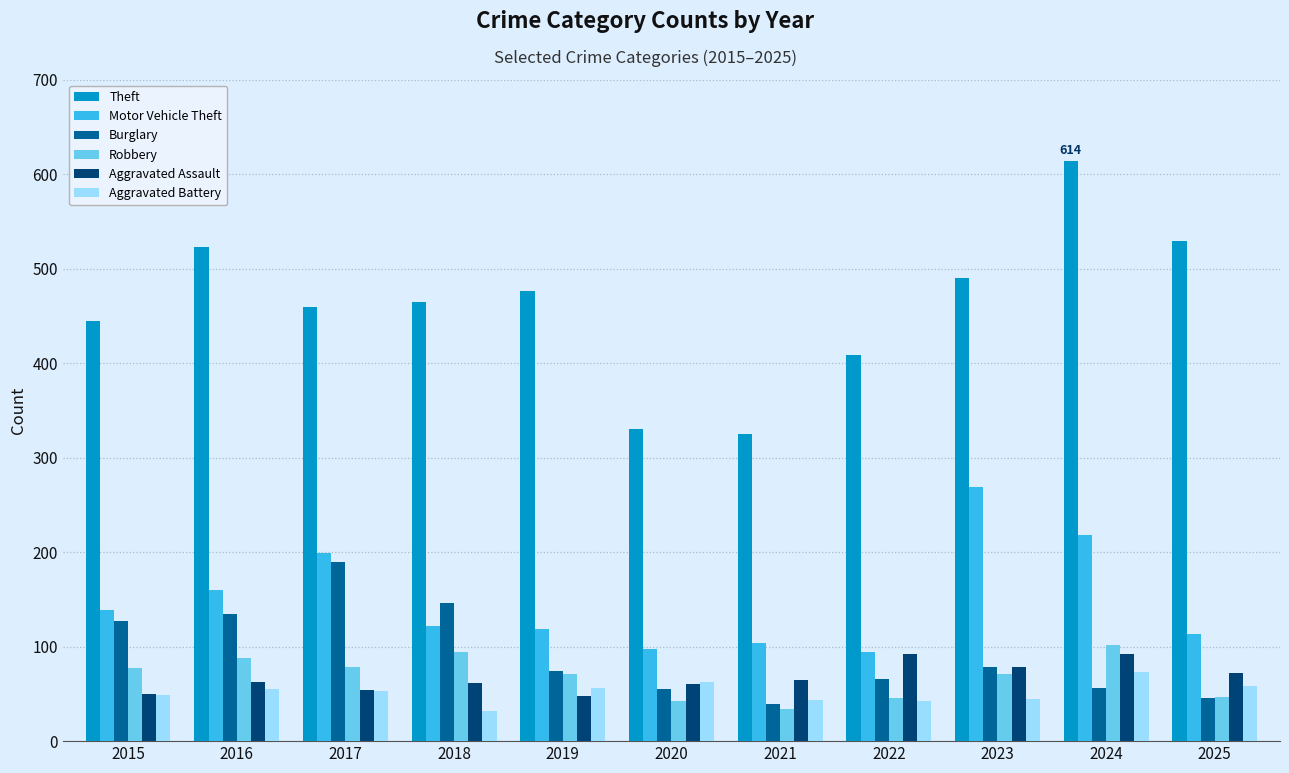

Are the bars horizontal?

No